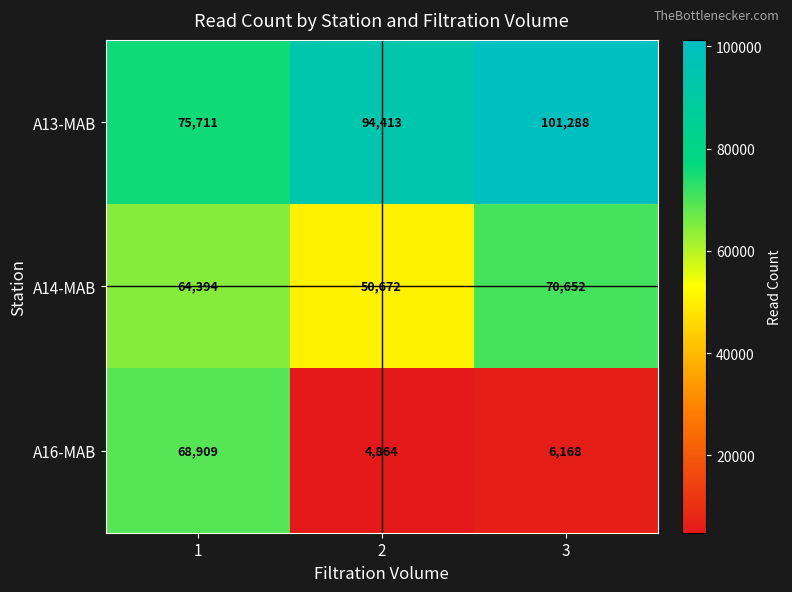

What is the total value across all series at 2?

149949